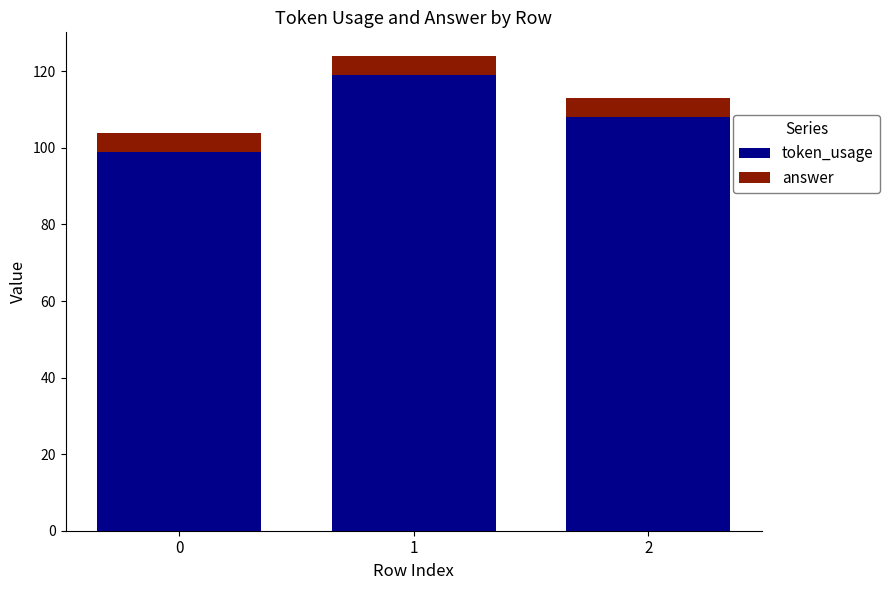

What are all the series names shown in the legend?

token_usage, answer